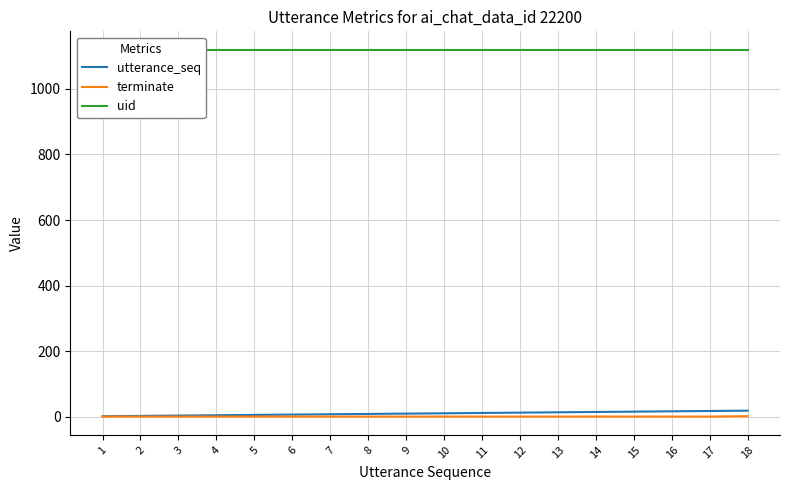

How many categories are shown in the chart?

18